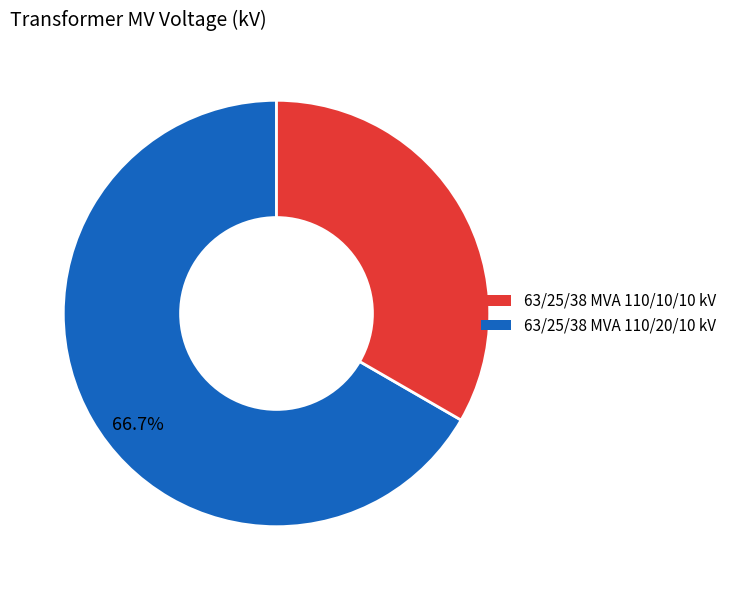

Is there a majority slice in this chart?

Yes